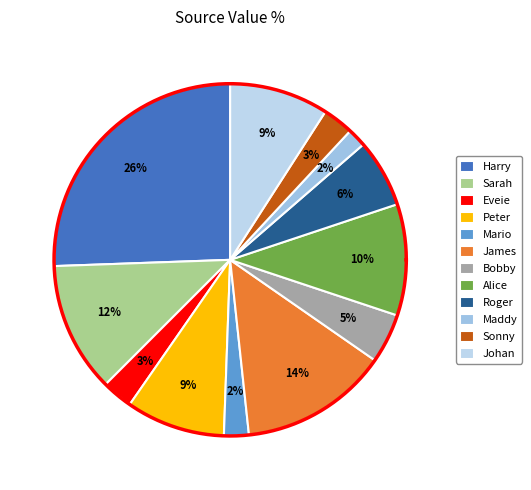

To the nearest percent, what percentage of the pie is Maddy?

2%